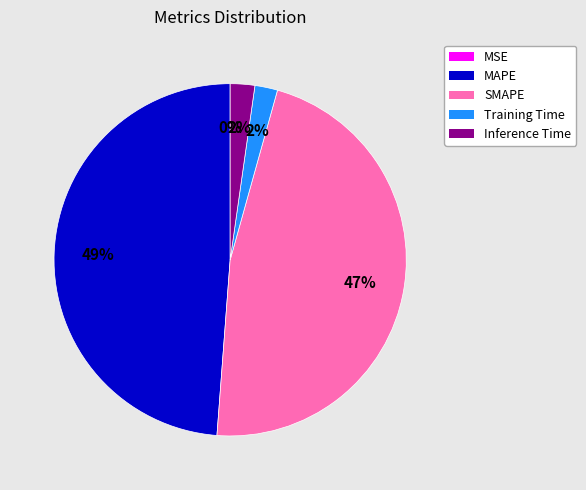

Which category has the biggest portion of the pie?

MAPE